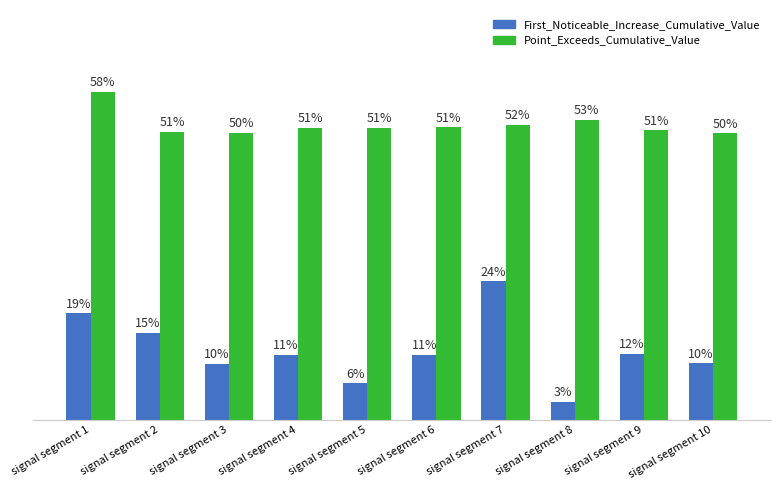

How many First_Noticeable_Increase_Cumulative_Value values are between 0 and 1?

10